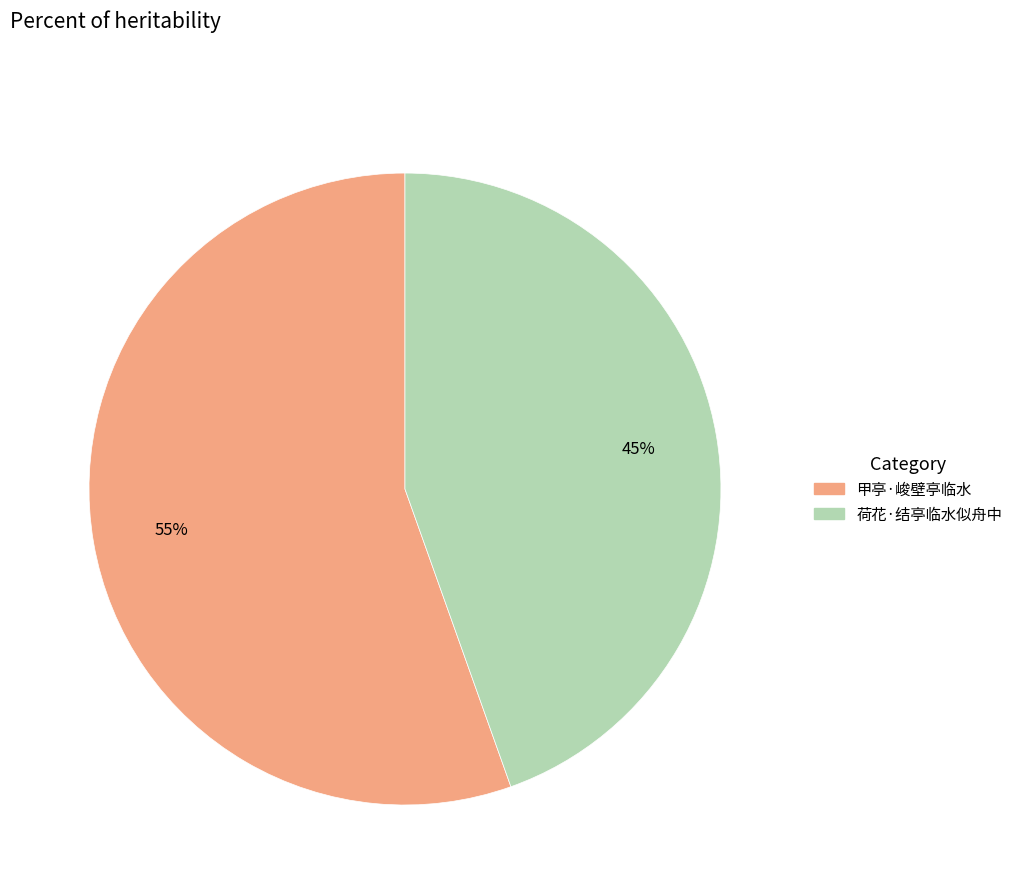

Which category has the smallest portion of the pie?

荷花·结亭临水似舟中